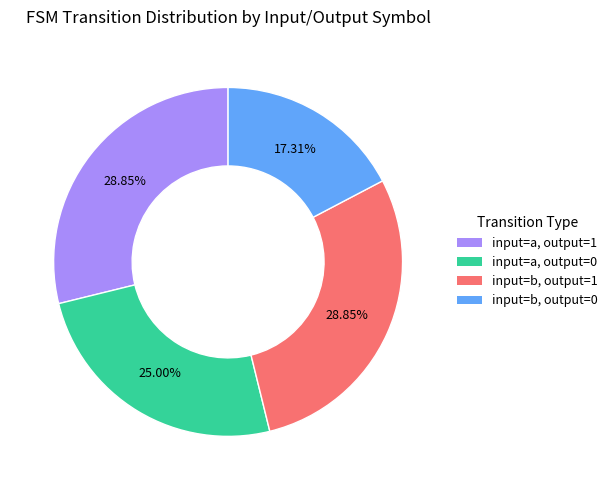

To the nearest percent, what is the difference between the largest and smallest slice percentages?

12%